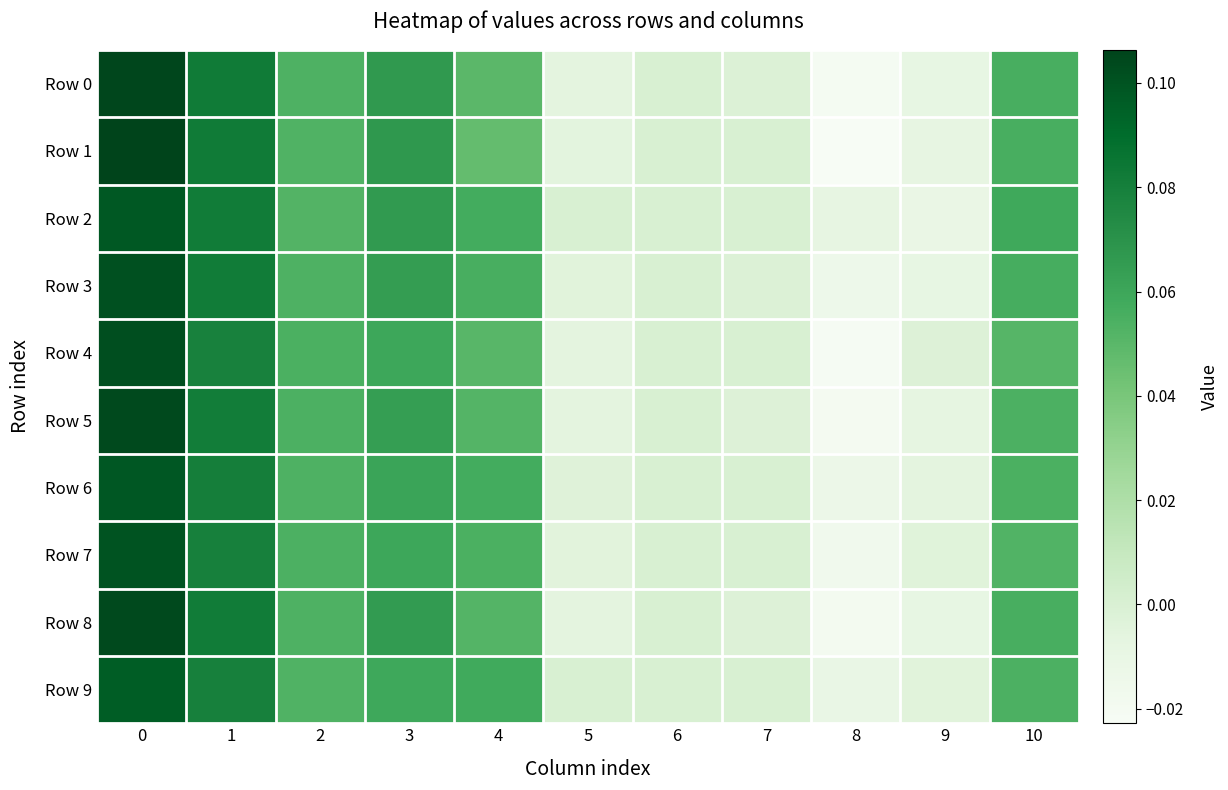

Which series has the largest total across all categories?

Row 2